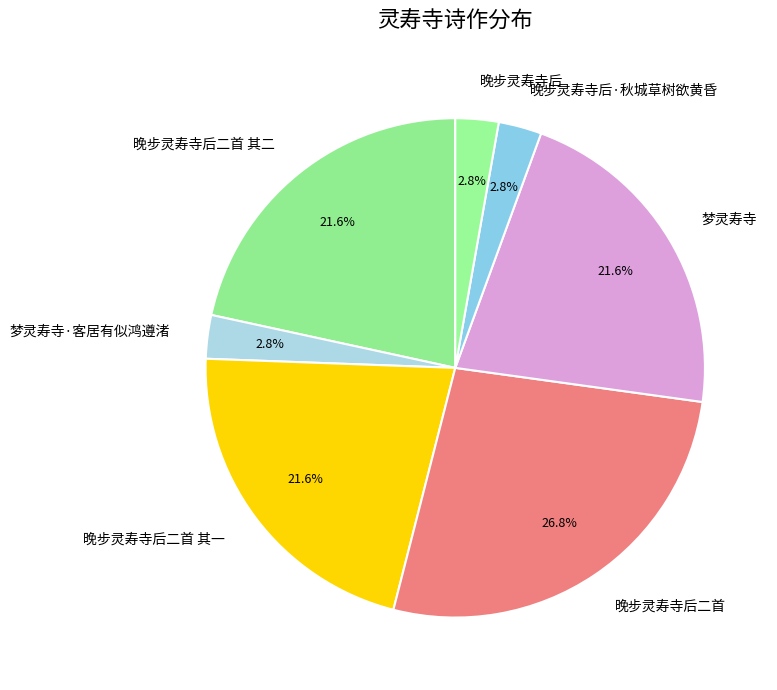

Which slice is the largest?

晚步灵寿寺后二首